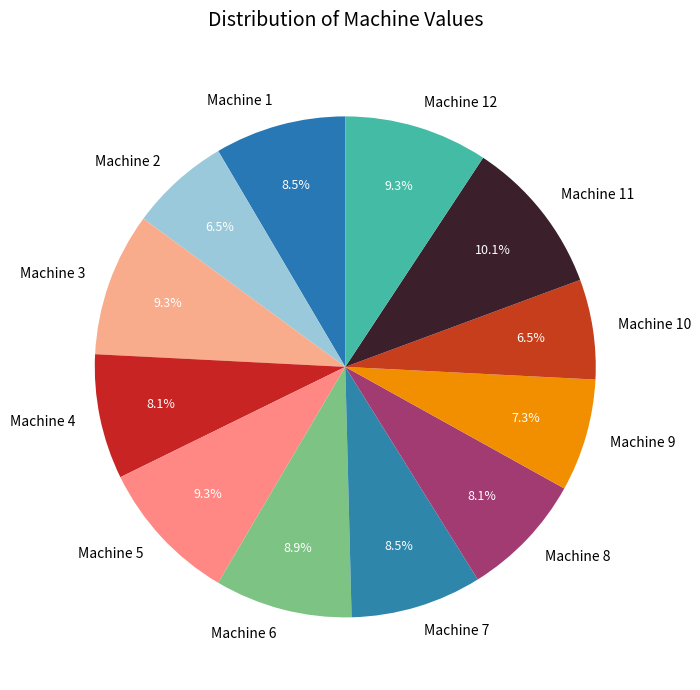

How many slices are in this pie chart?

12